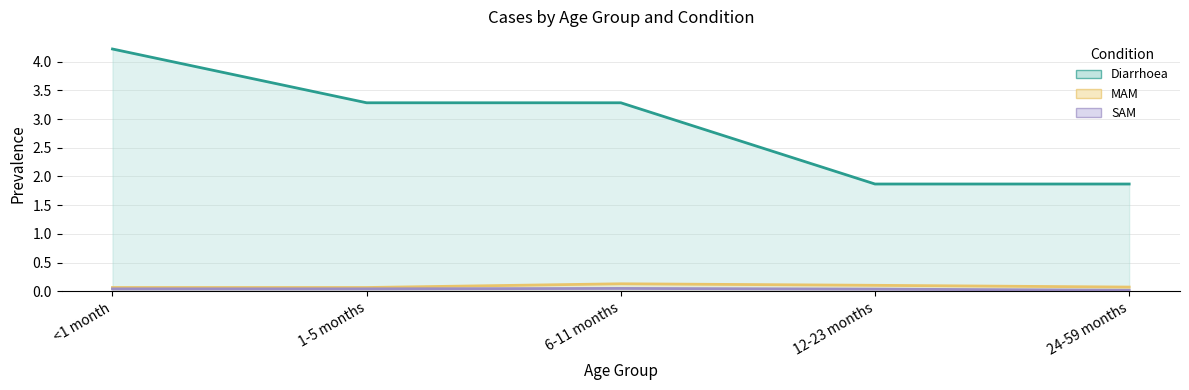

True or false: Diarrhoea has more than 2 interior local peaks.

False